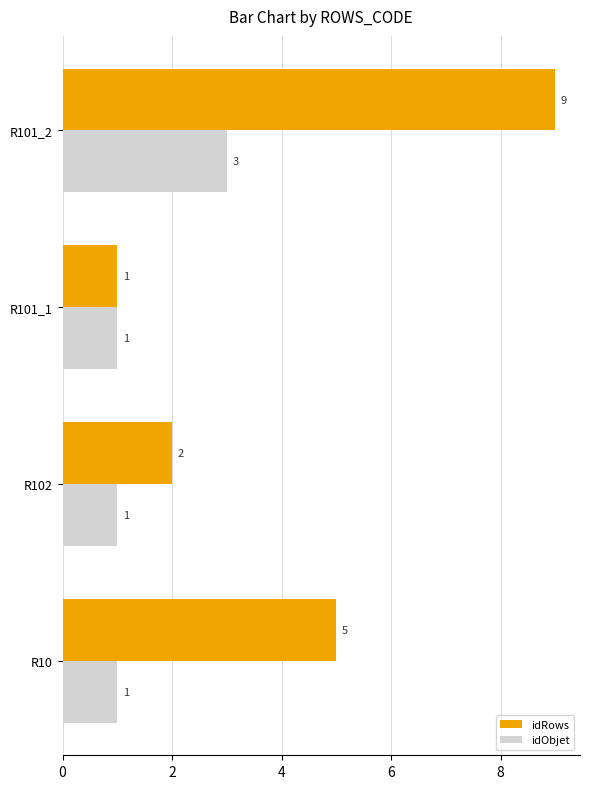

Which series has the widest spread of values?

idRows